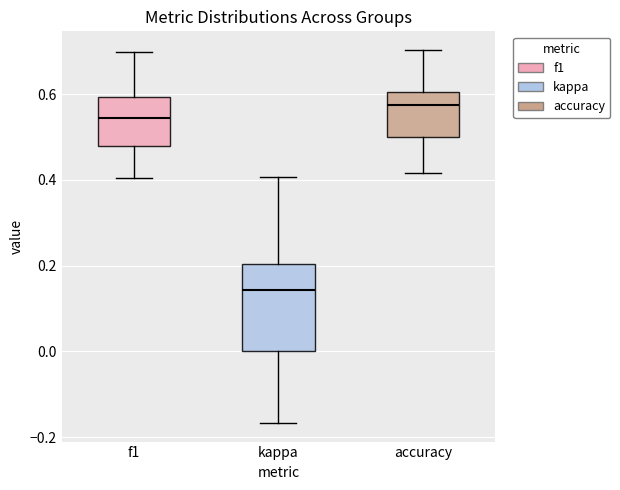

Reading left to right, read every box against the y-axis: the position of its median line, the range the box covers, and the ends of its whiskers. The values are not printed on the chart, so give them approximately, as read against the axis.

f1: median 0.54, box 0.48 to 0.60, whiskers 0.40 to 0.70
kappa: median 0.14, box 0.00 to 0.20, whiskers -0.16 to 0.40
accuracy: median 0.58, box 0.50 to 0.60, whiskers 0.42 to 0.70